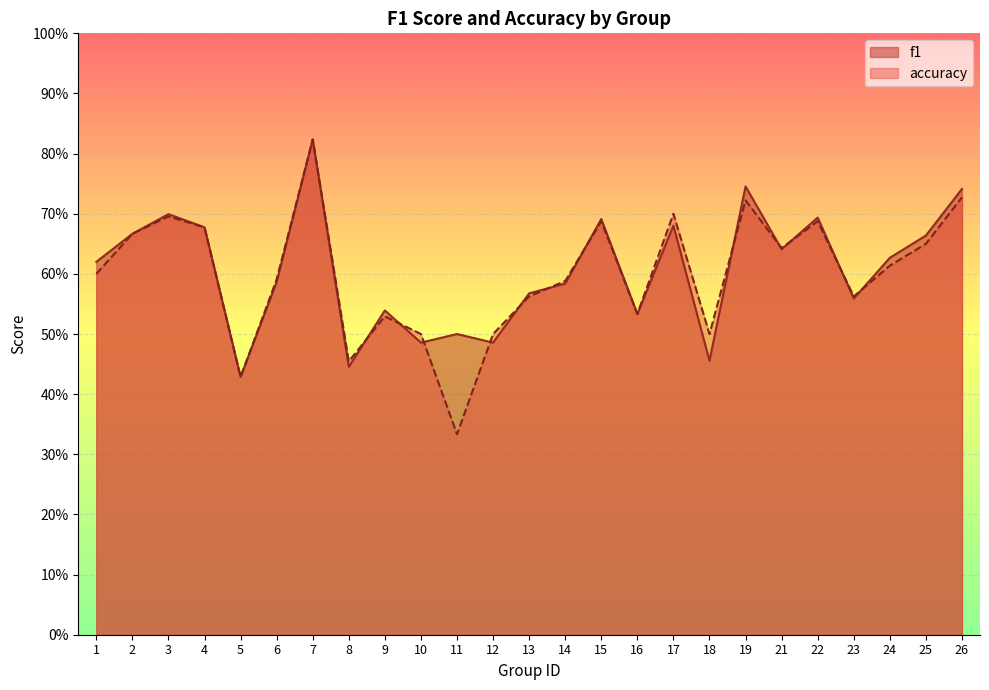

The value of accuracy at 24 is 0.6. True or false?

True